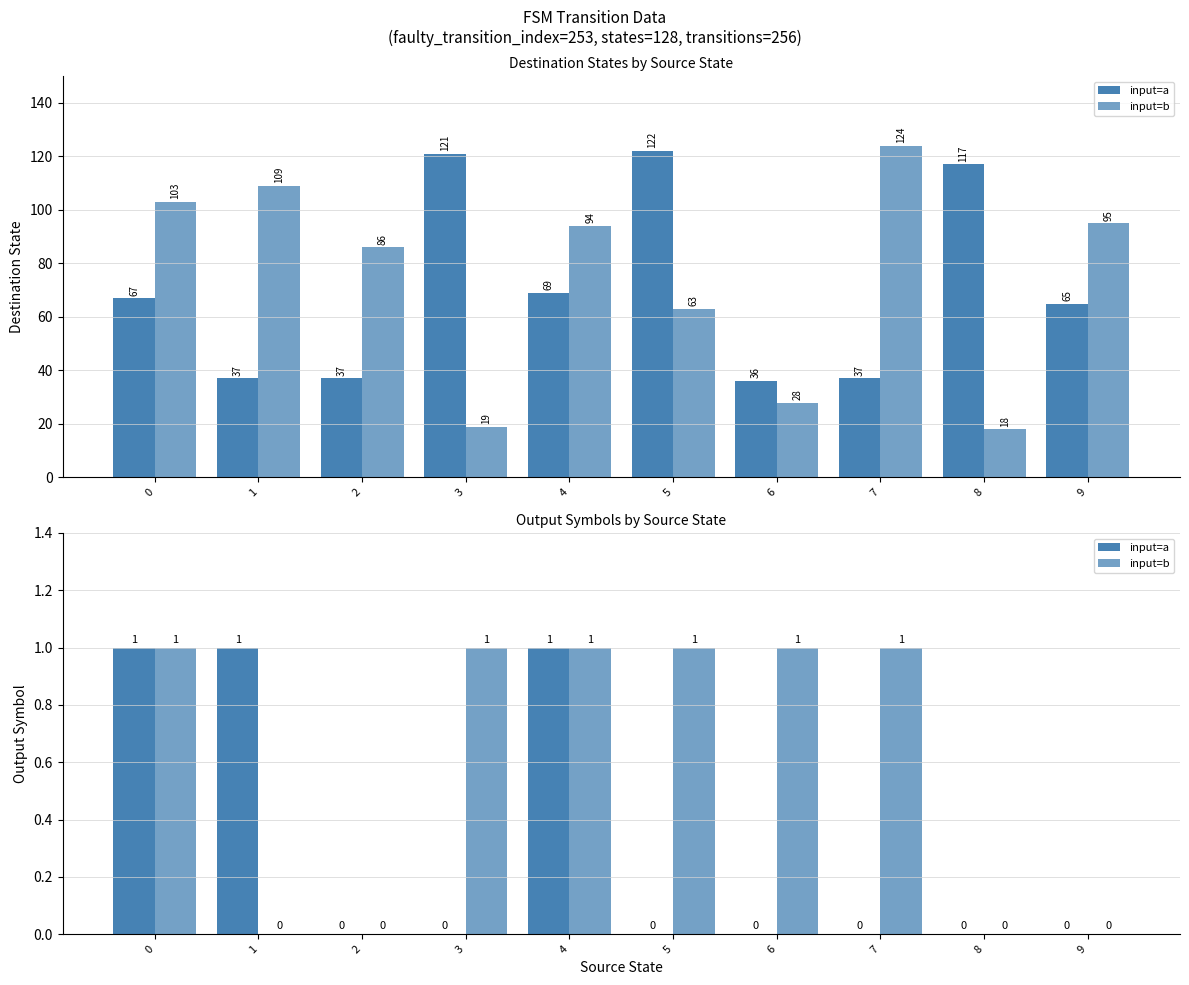

At 6, list the series in order from smallest to largest.

input=a, input=b